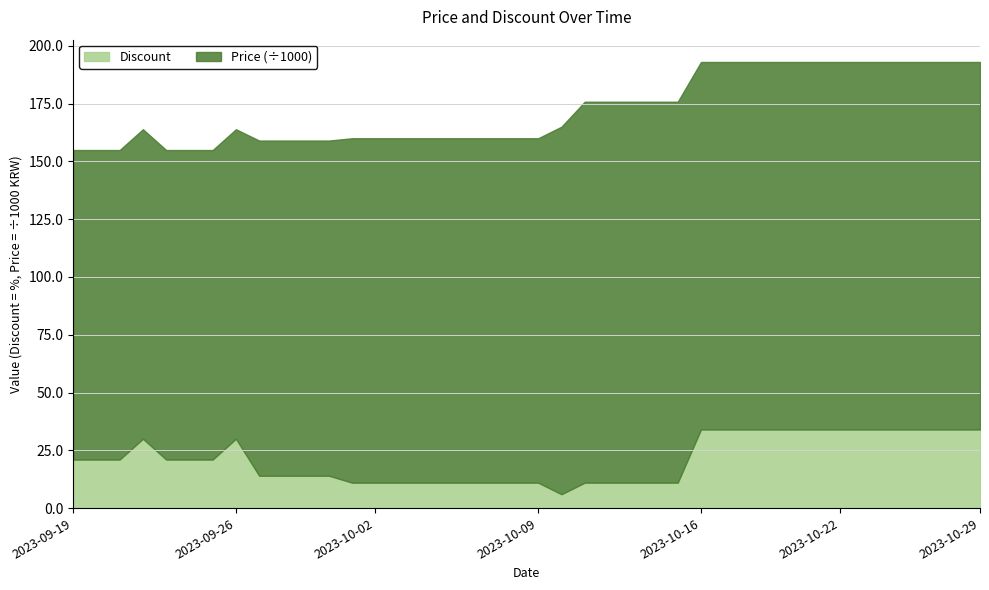

True or false: Price has more than 2 points higher than both neighbors.

False